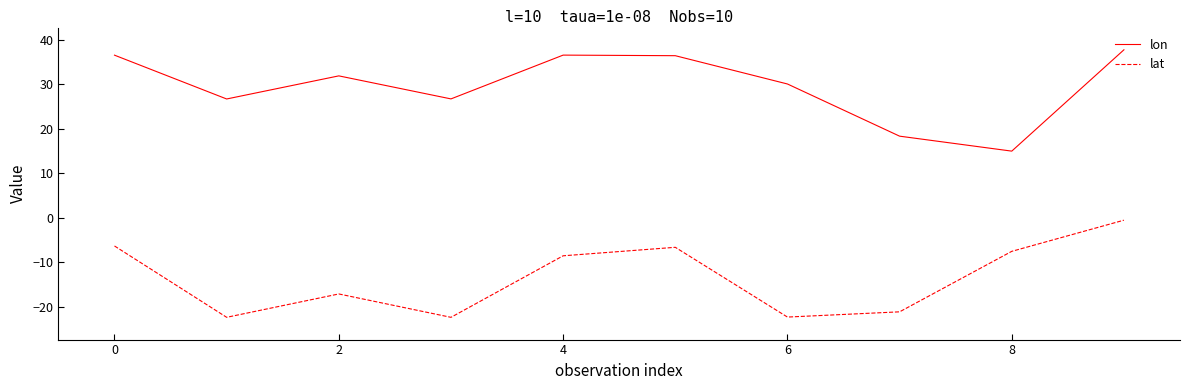

Which series has the largest total across all categories?

lon